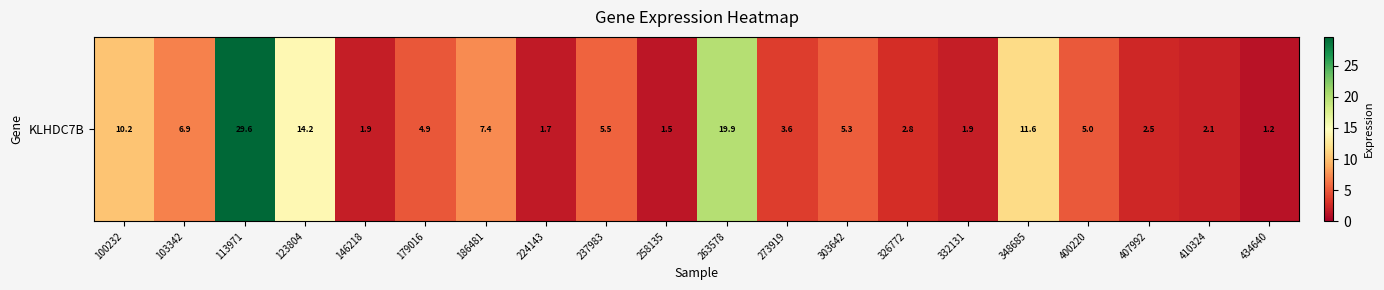

What is the greatest value displayed?

29.6